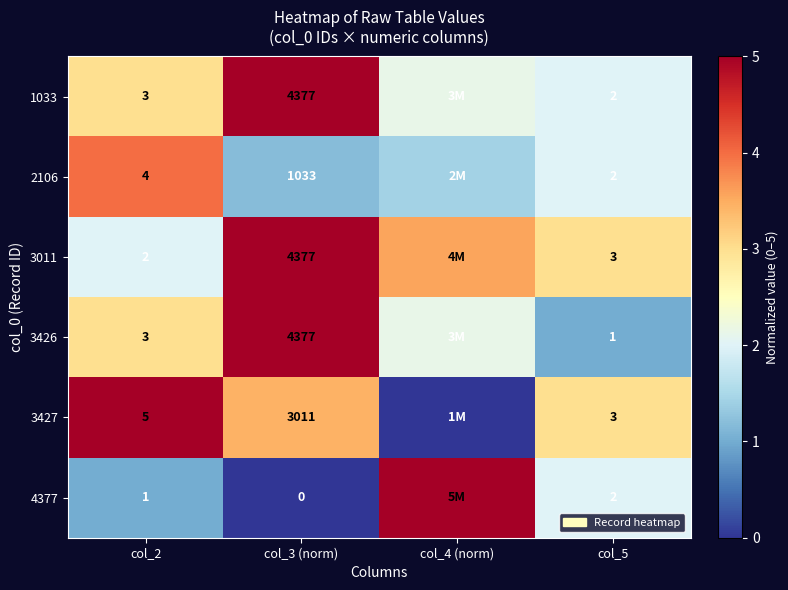

Is the value of 2106 at col_2 greater than the value of 3427 at col_5?

Yes